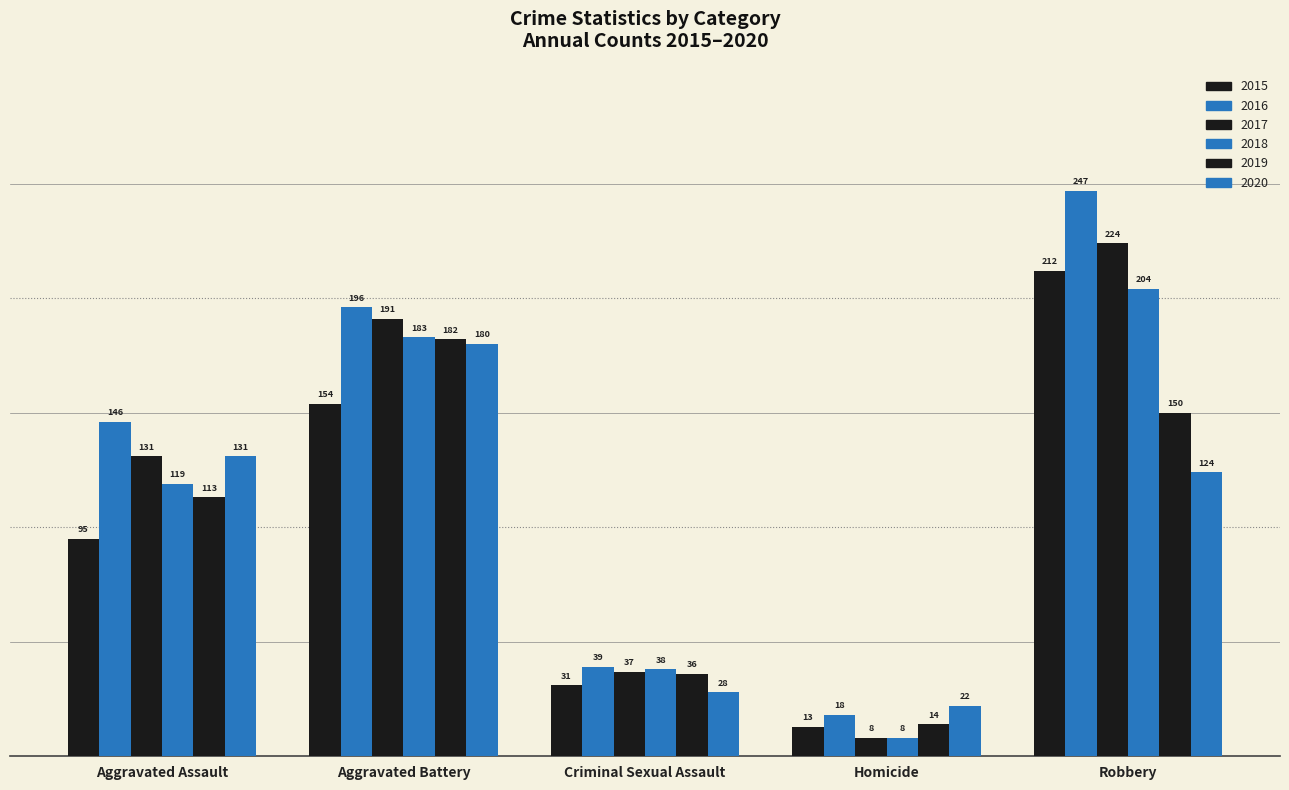

Which series has the widest spread of values?

2016